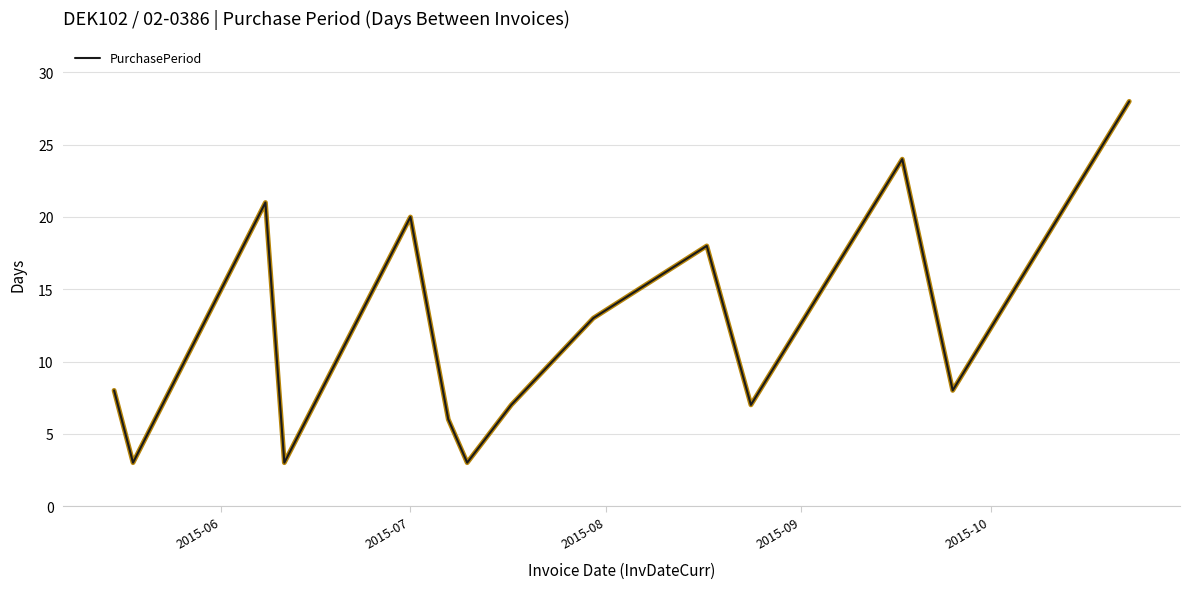

How many interior local peaks (higher than both neighbors) does the data have?

4